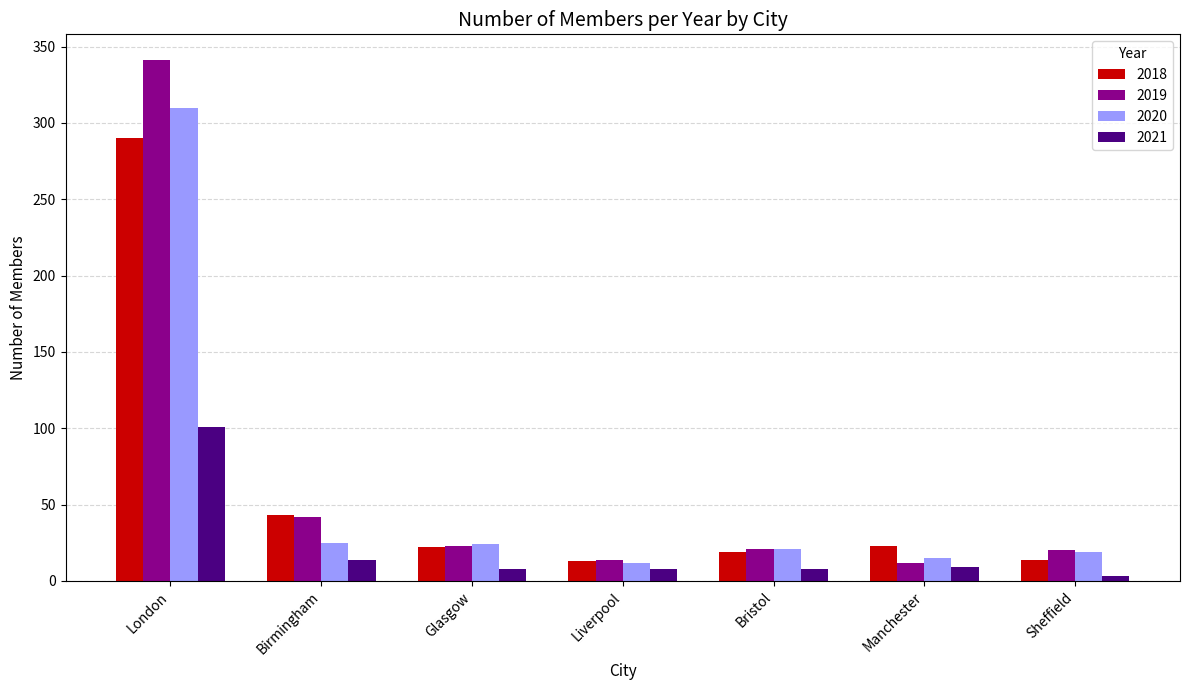

Where is 2018 nearest to the value 151?

Birmingham